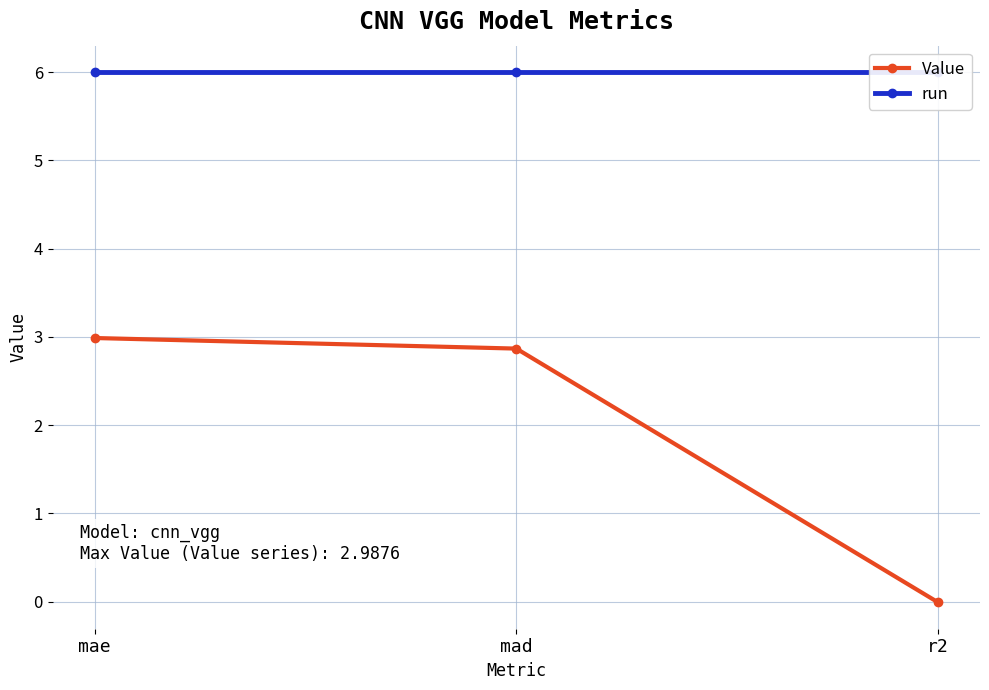

The run series shows 10.0 at mad. True or false?

False